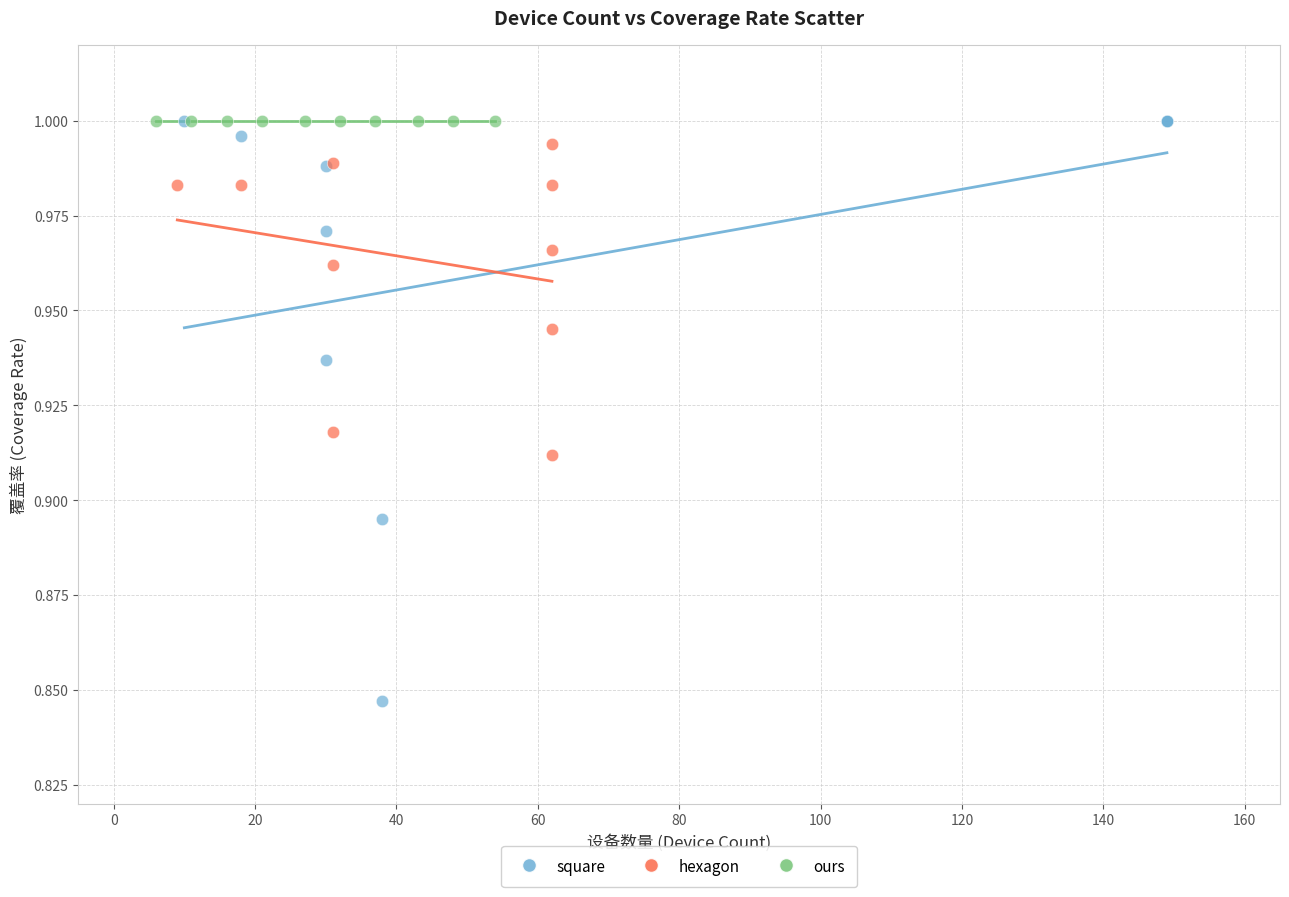

Which series reaches the minimum Y coordinate?

square